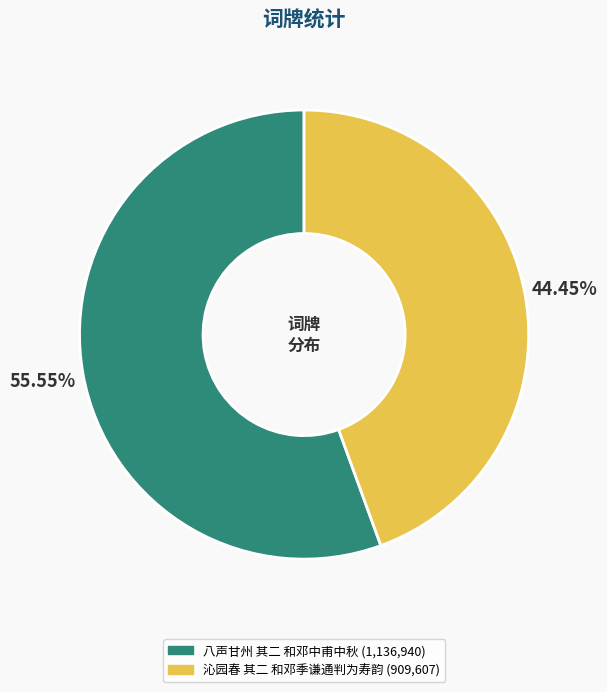

How many segments does this pie chart have?

2